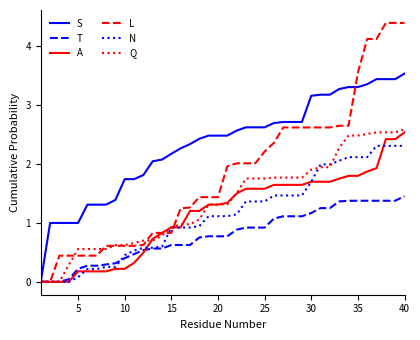

How many distinct data groups are displayed?

6